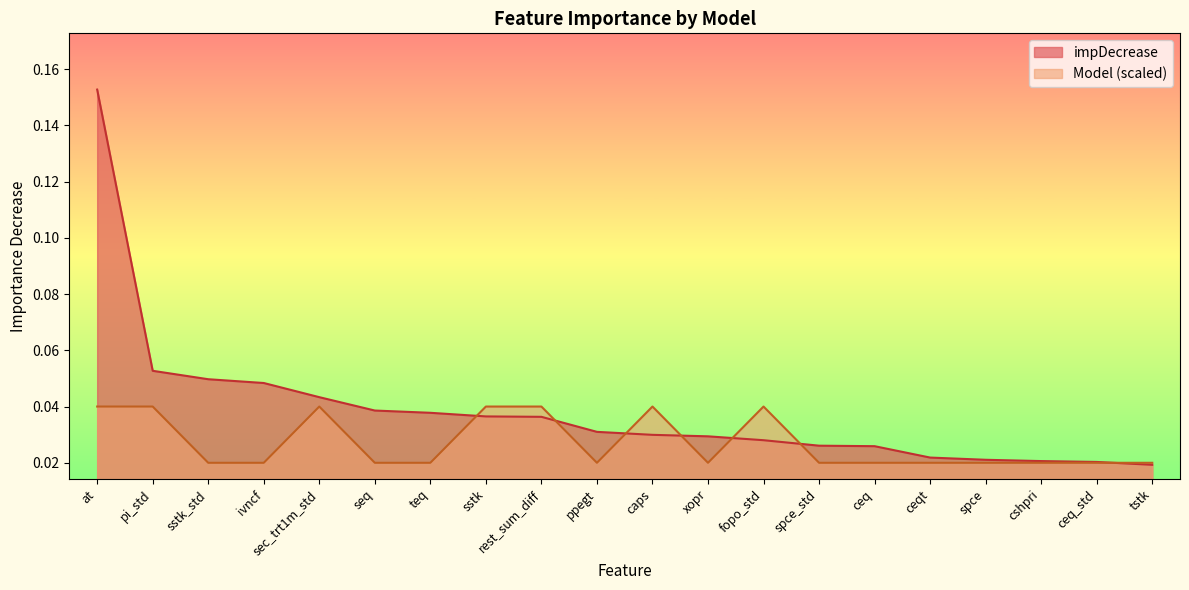

Reading right to left, list all the values displayed in this chart.

impDecrease: 0.0	0.0	0.0	0.0	0.0	0.0	0.0	0.0	0.0	0.0	0.0	0.0	0.0	0.0	0.0	0.0	0.0	0.0	0.1	0.2
Model: 0.0	0.0	0.0	0.0	0.0	0.0	0.0	0.0	0.0	0.0	0.0	0.0	0.0	0.0	0.0	0.0	0.0	0.0	0.0	0.0